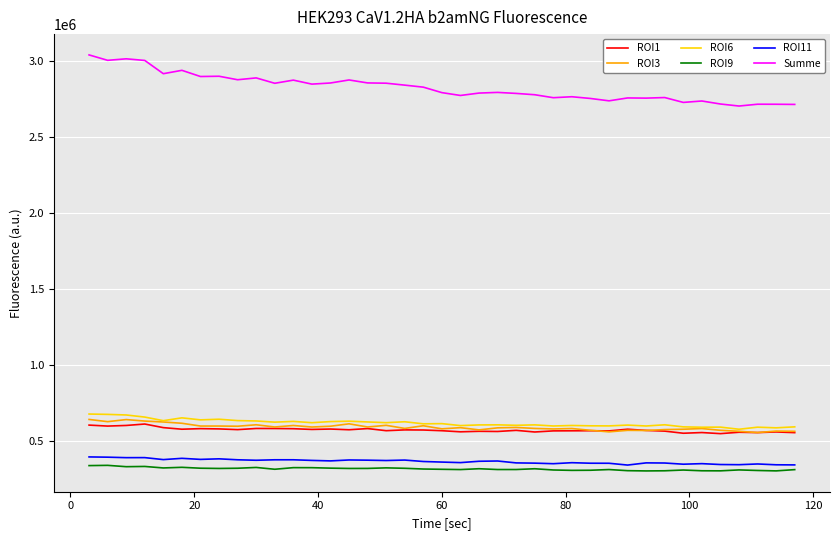

Does the chart have visible grid lines?

Yes